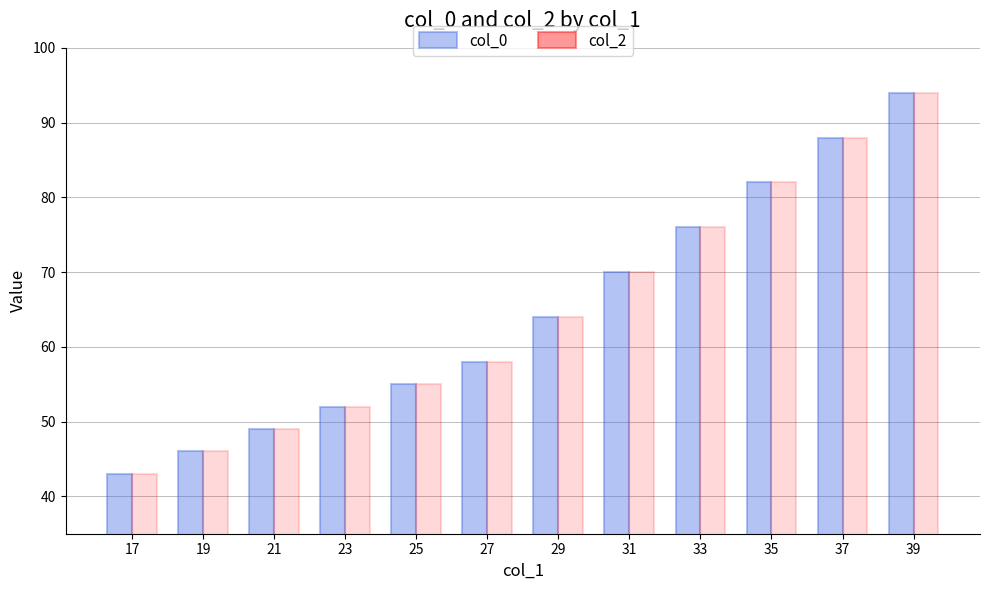

How many bars are there in total?

24